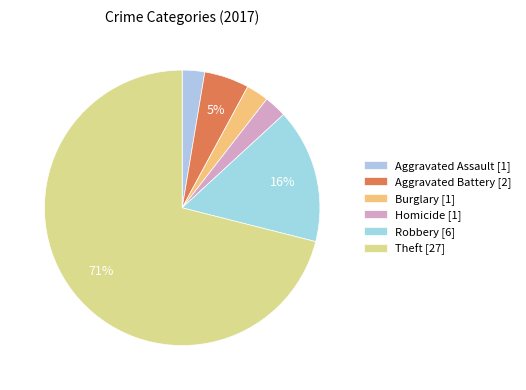

How many segments does this pie chart have?

6